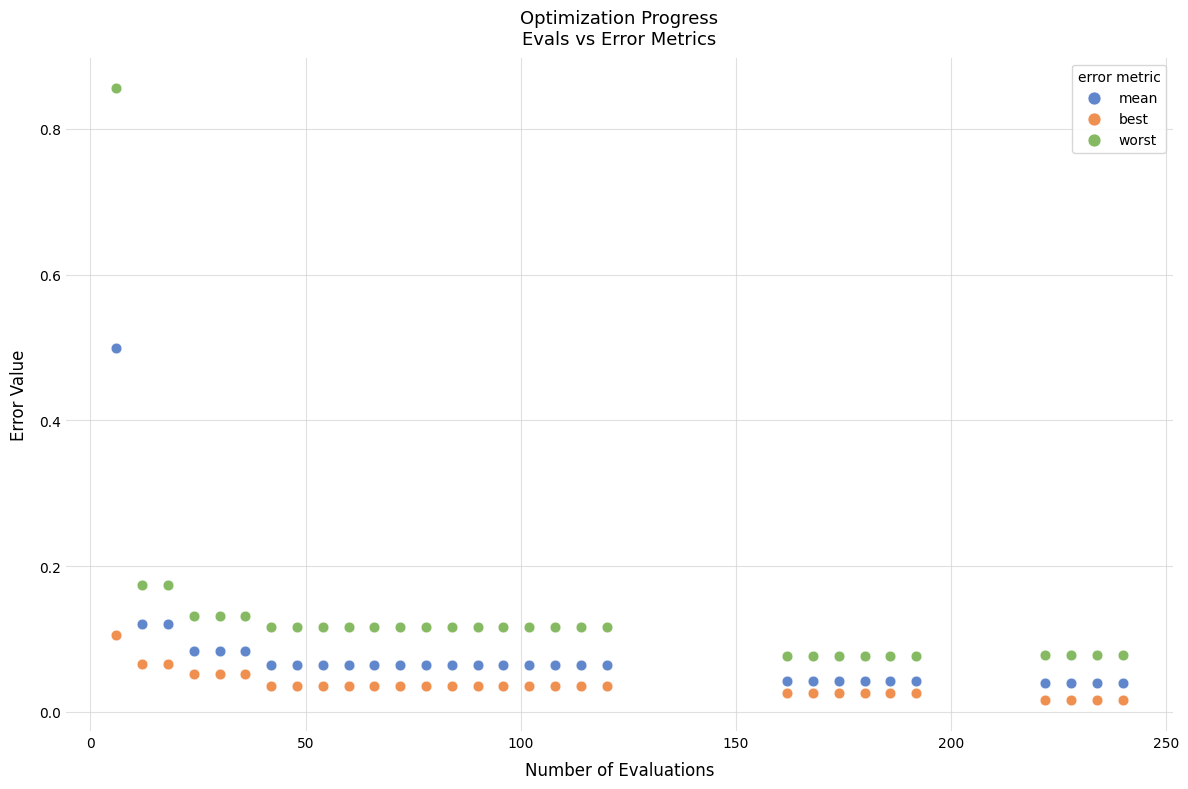

Which series reaches the maximum Y coordinate?

worst